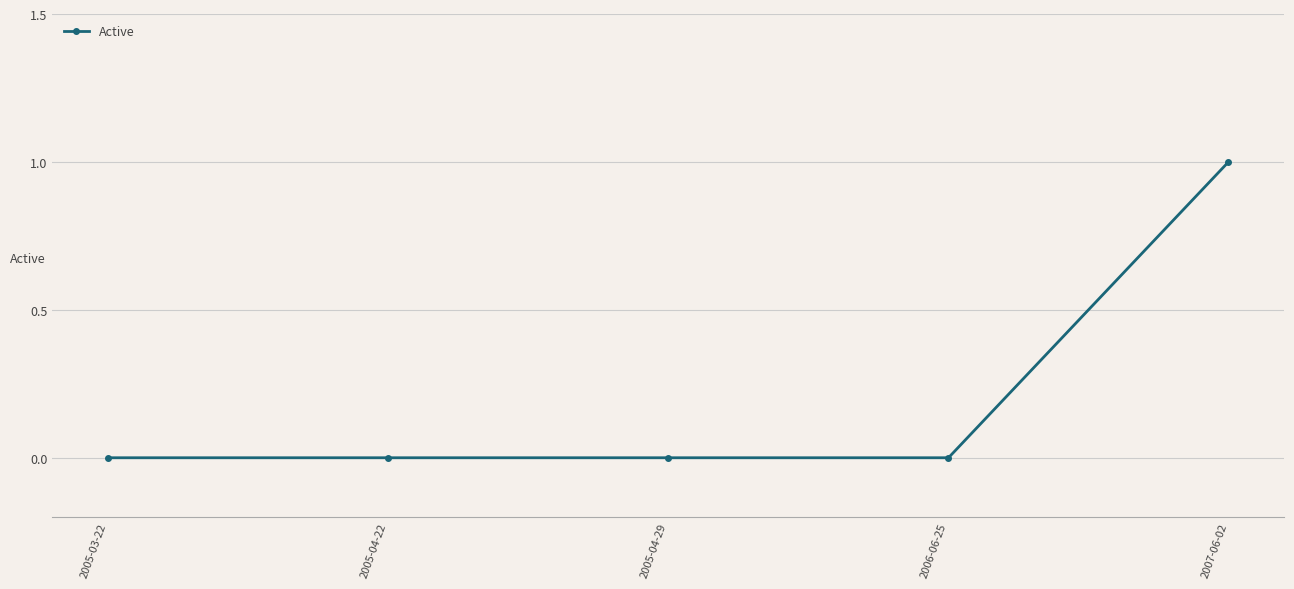

The value at 2005-04-29 is 0. True or false?

True